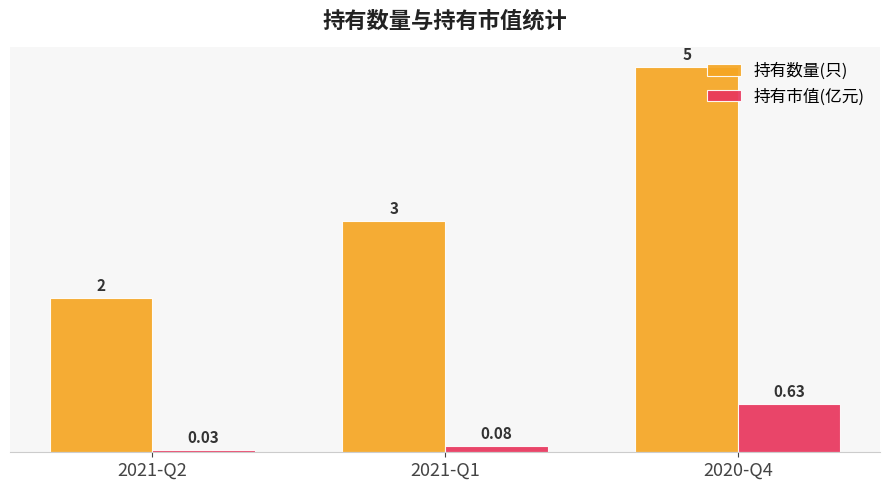

Which category has the lowest value in the 持有市值(亿元) series?

2021-Q2